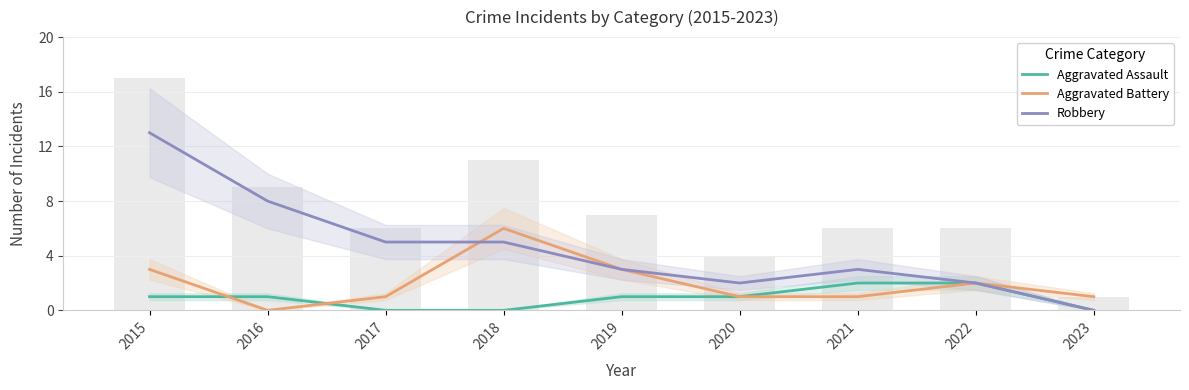

What is the sum of the Robbery values at 2023 and 2021?

3